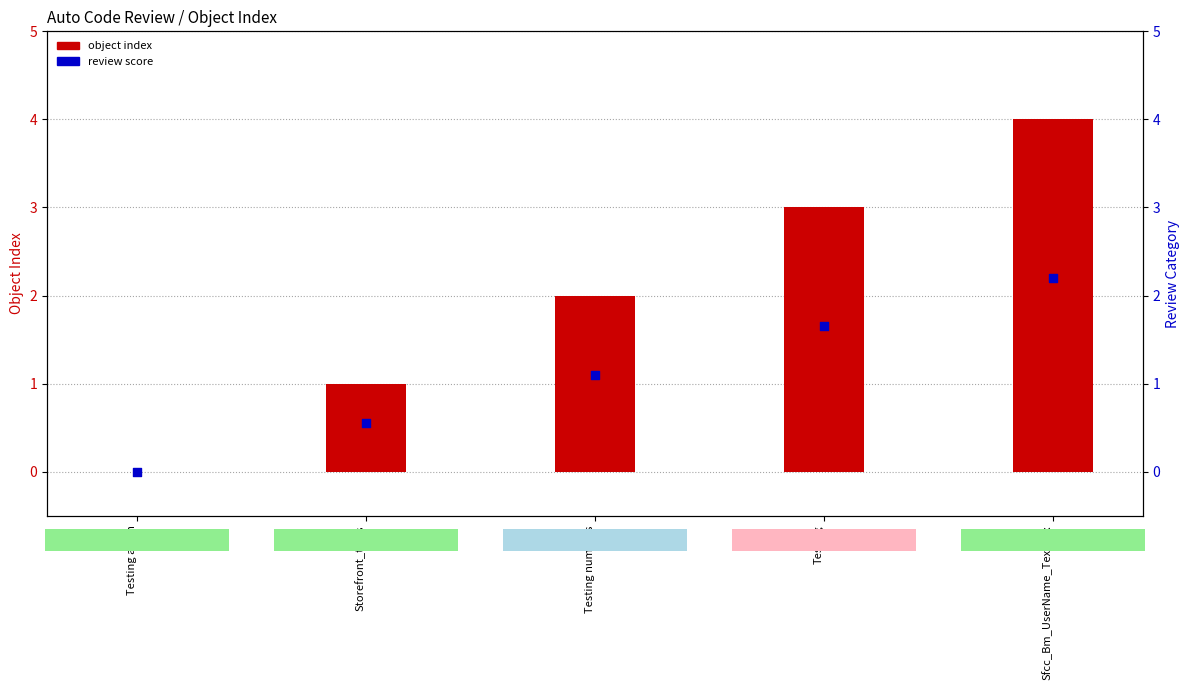

At which category is the sum across all series the highest?

Sfcc_Bm_UserName_Textbox